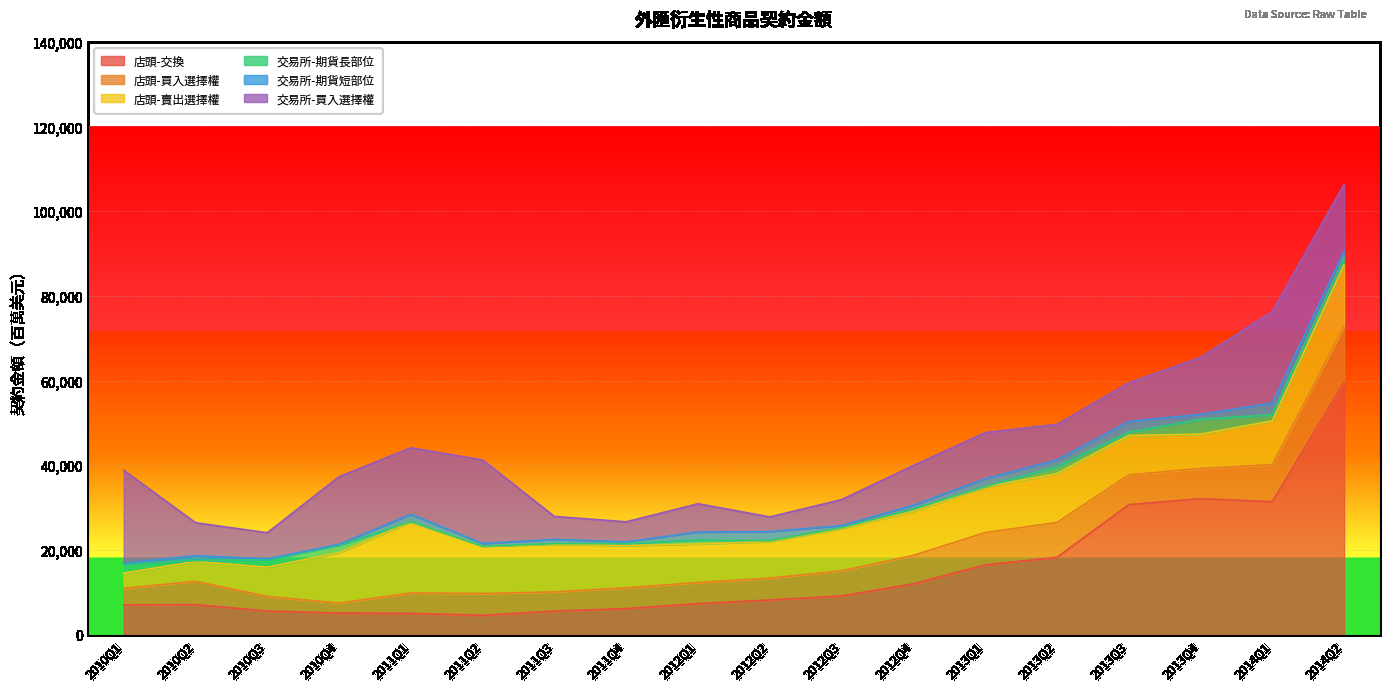

Does the chart display data point markers on the line(s)?

No